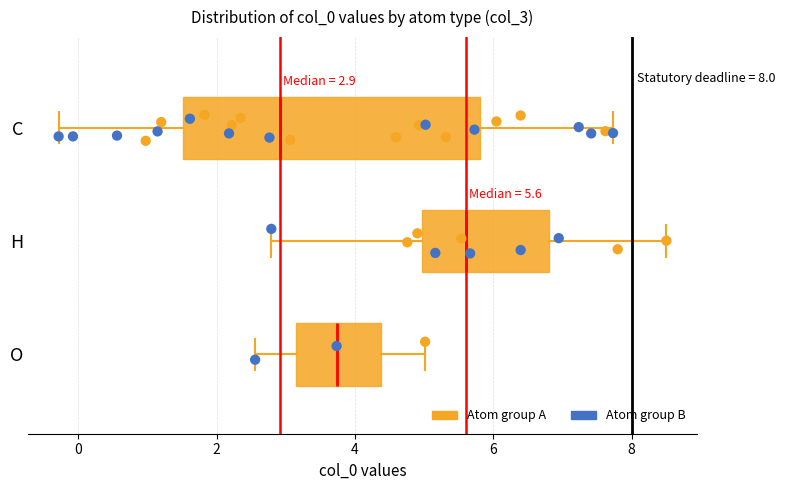

Which box is the widest, from its left edge to its right edge?

C